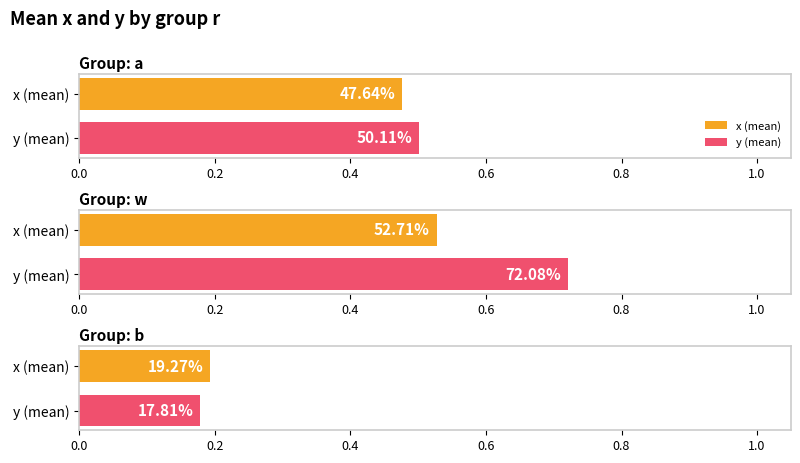

What is the lowest value of the y series?

0.2